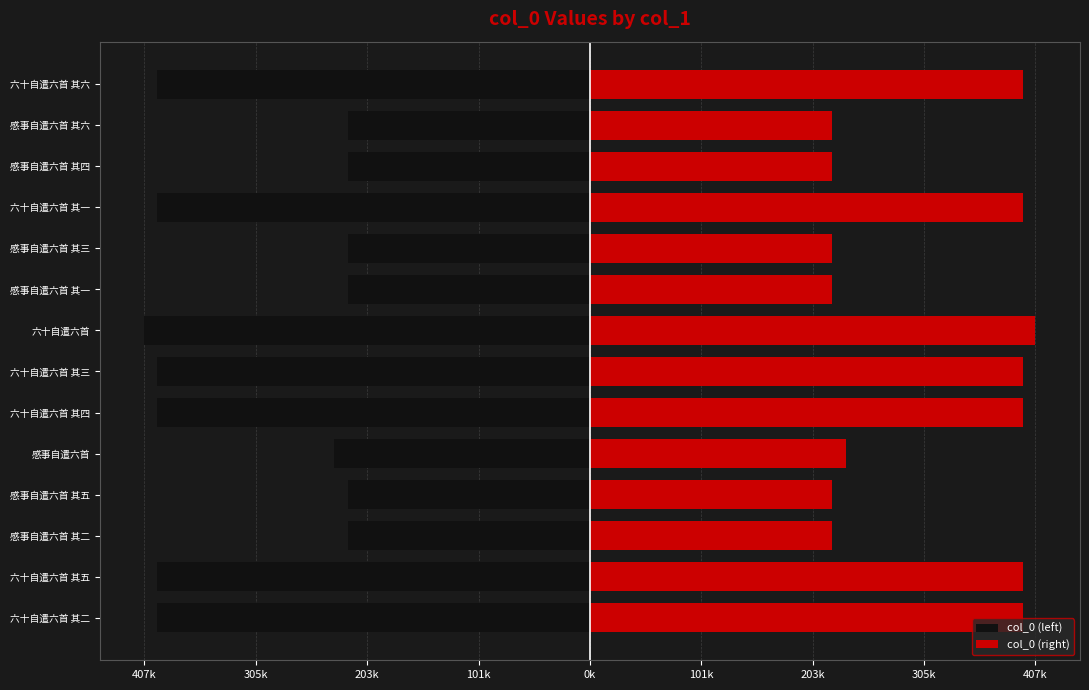

How many bars are there in total?

28